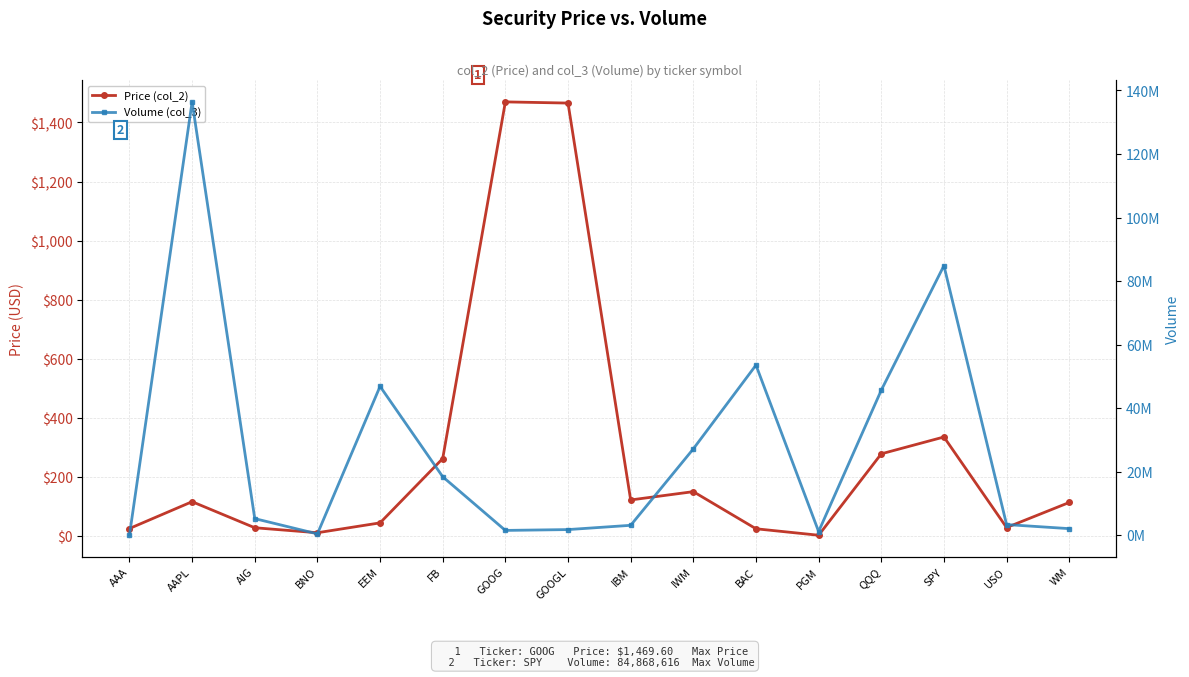

True or false: Volume (col_3) and Price (col_2) cross at least once.

False